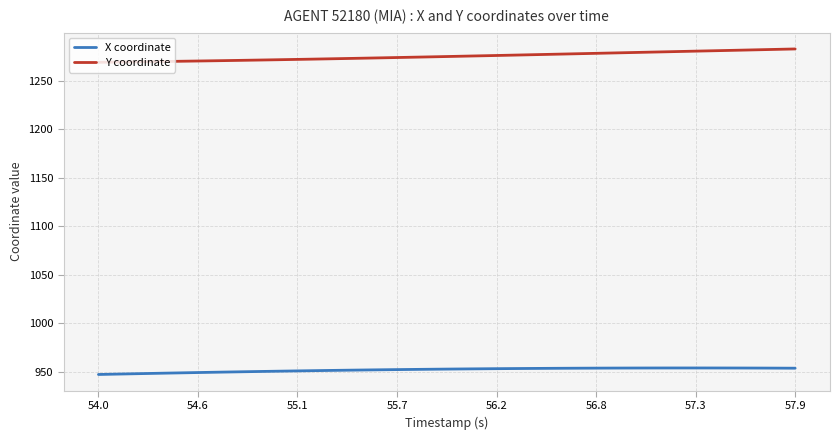

Which series has the largest total across all categories?

Y coordinate